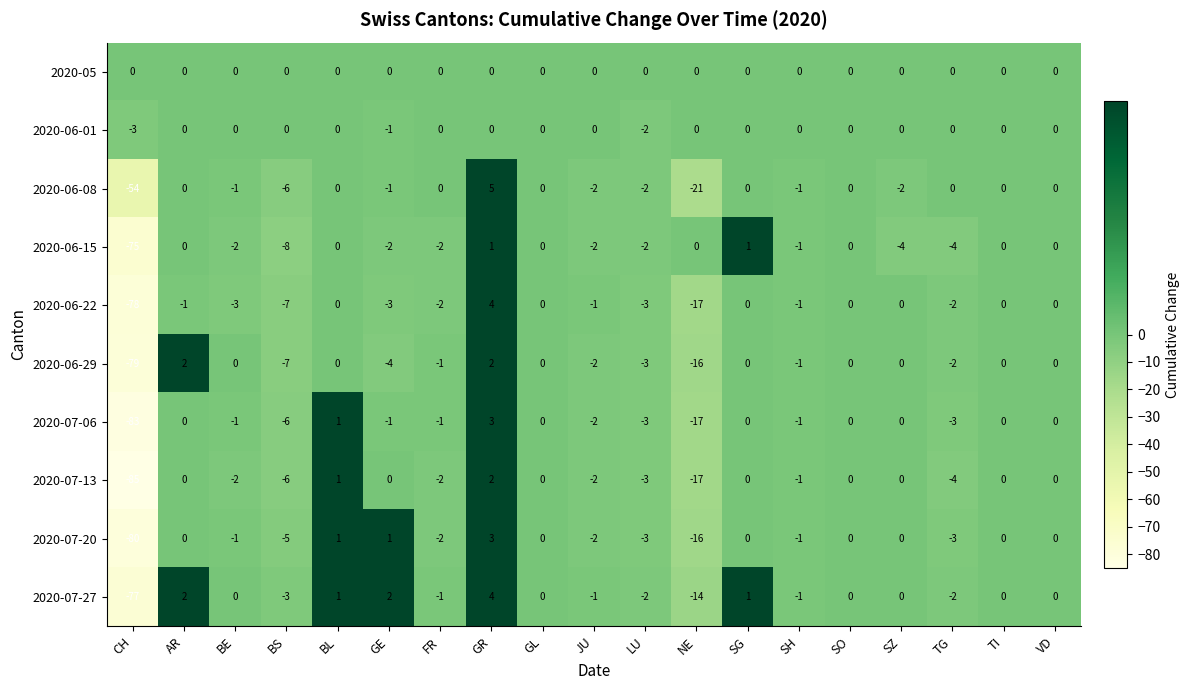

True or false: 2020-07-06 has a value of 3 at GR.

True